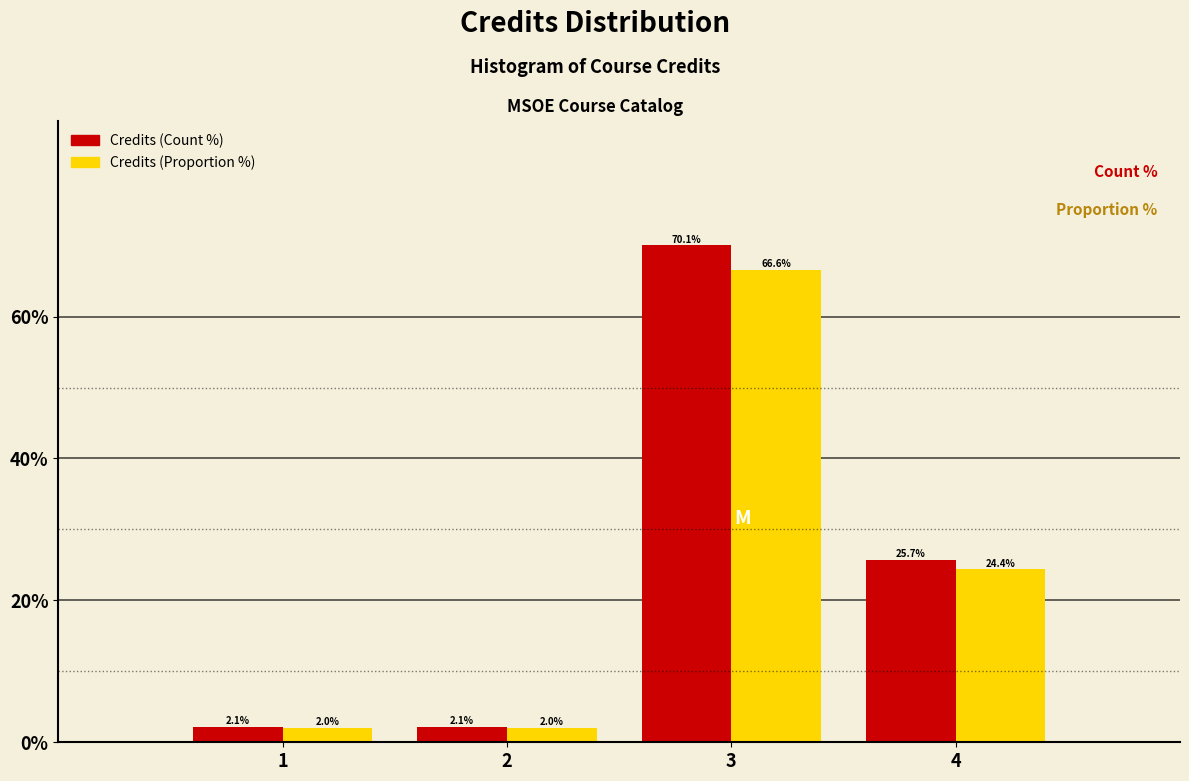

Reading left to right, transcribe all the data shown in this chart.

Credits (Count %): 2.1	2.1	70.1	25.7
Credits (Proportion %): 2.0	2.0	66.6	24.4